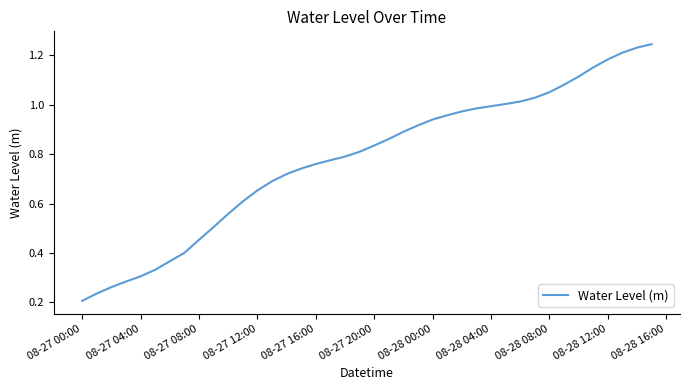

How many lines are shown in the chart?

1